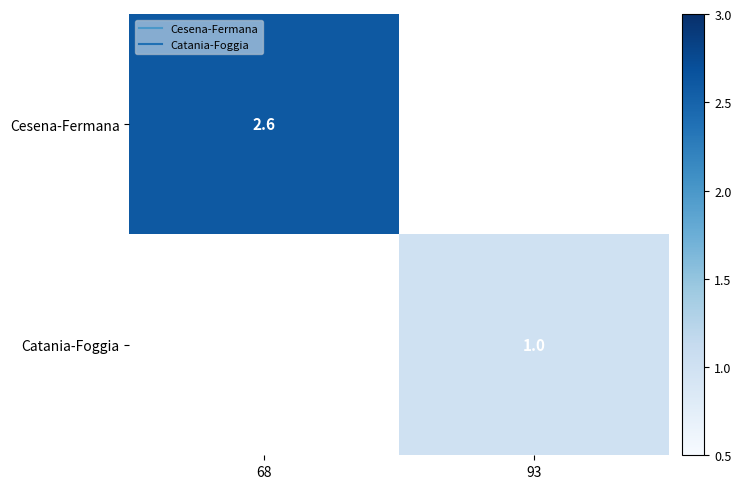

Is the value of Catania-Foggia at 93 greater than the value of Cesena-Fermana at 68?

No